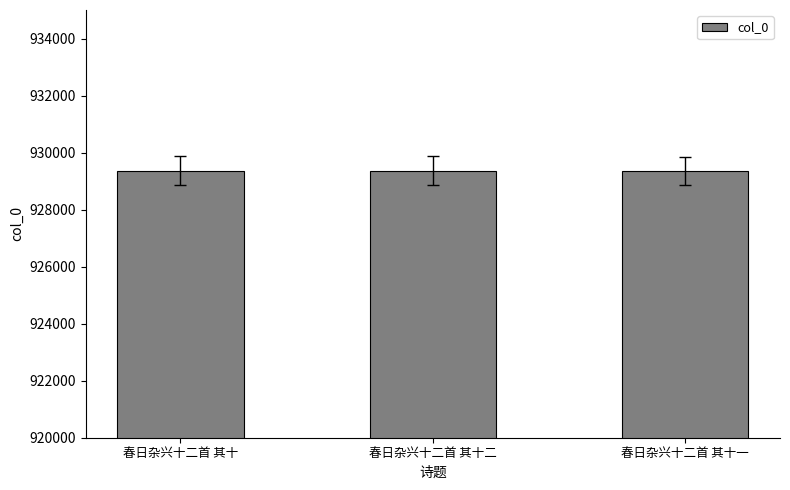

Are the bars horizontal?

No